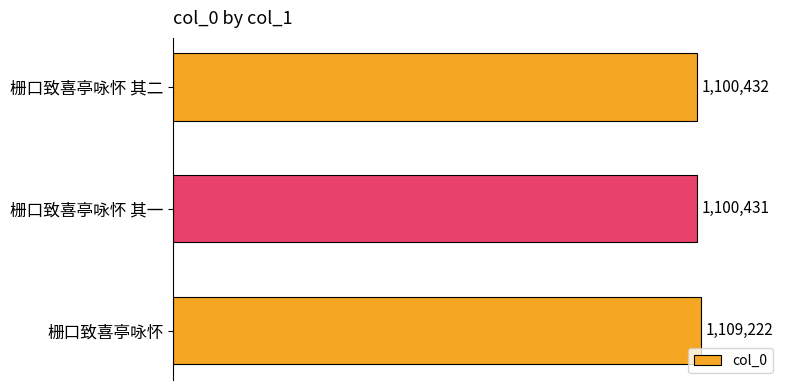

Which category has the lowest value across all series?

栅口致喜亭咏怀 其一